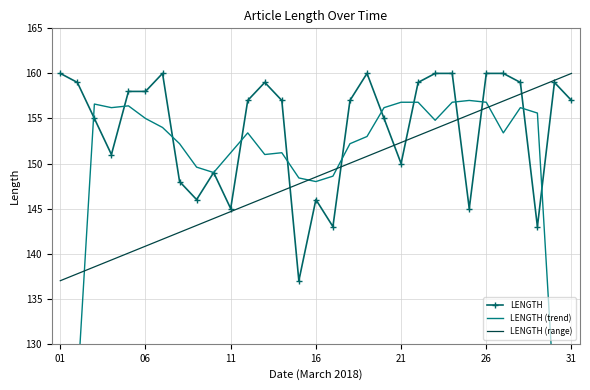

What is the value of the LENGTH point at the 16th from the left?

146.0